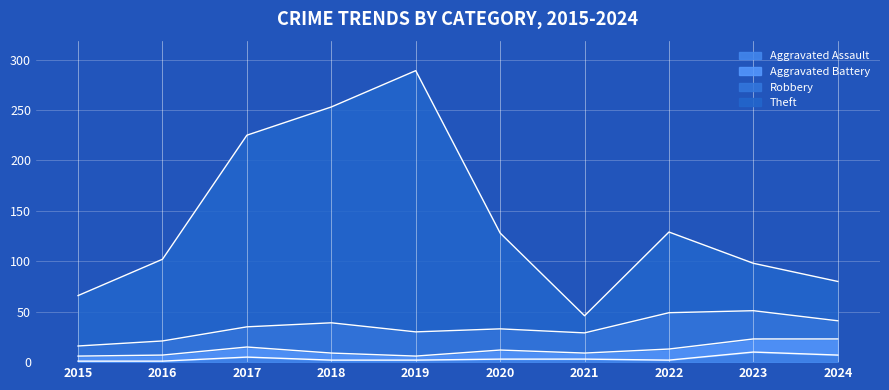

The Aggravated Assault series shows 5 at 2021. True or false?

False